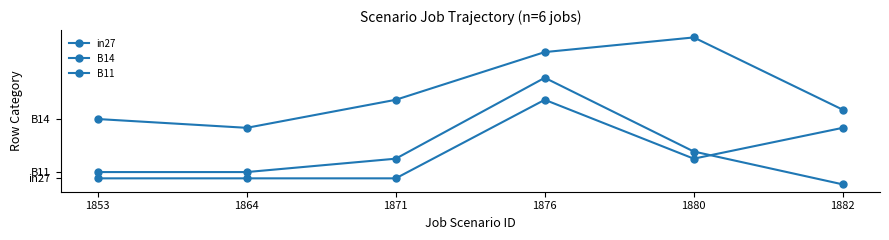

What is the average value of the B11 series?

0.1